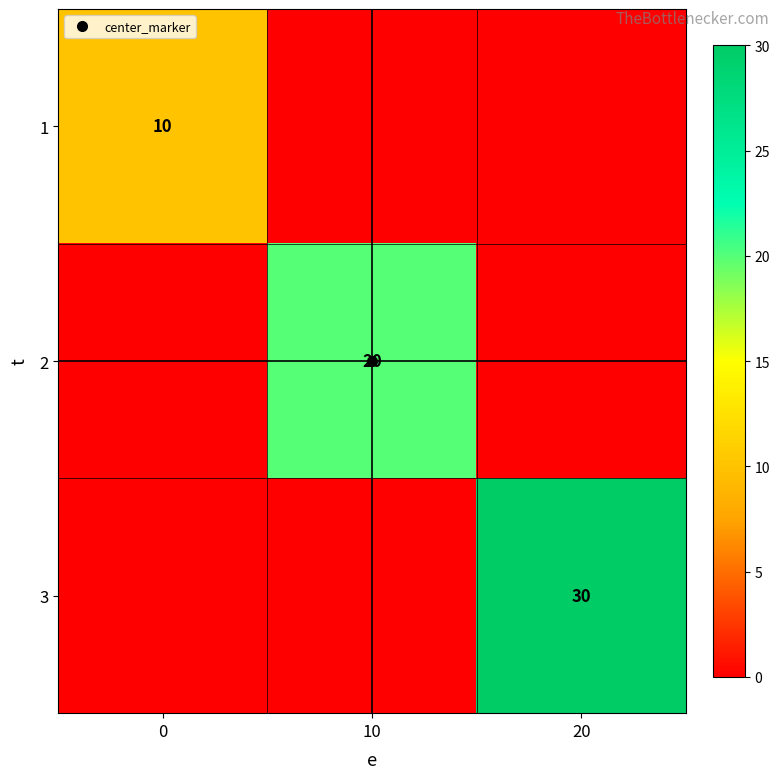

What is the difference between the maximum and minimum values in the 3 series?

30